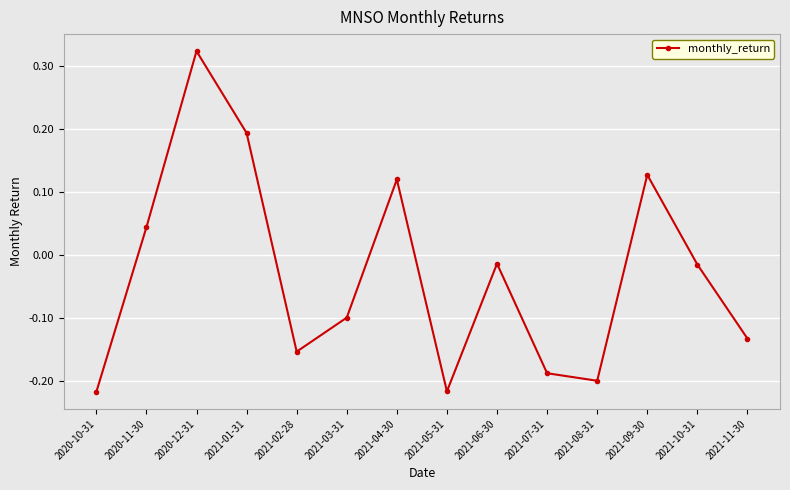

Where is the first local maximum?

2020-12-31